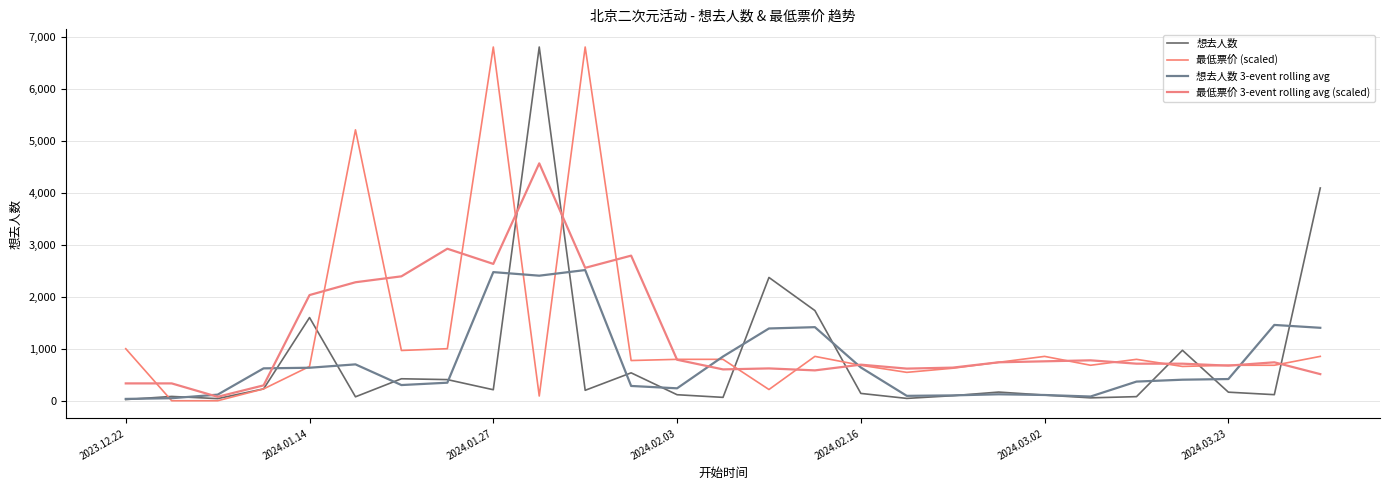

How many lines are shown in the chart?

4